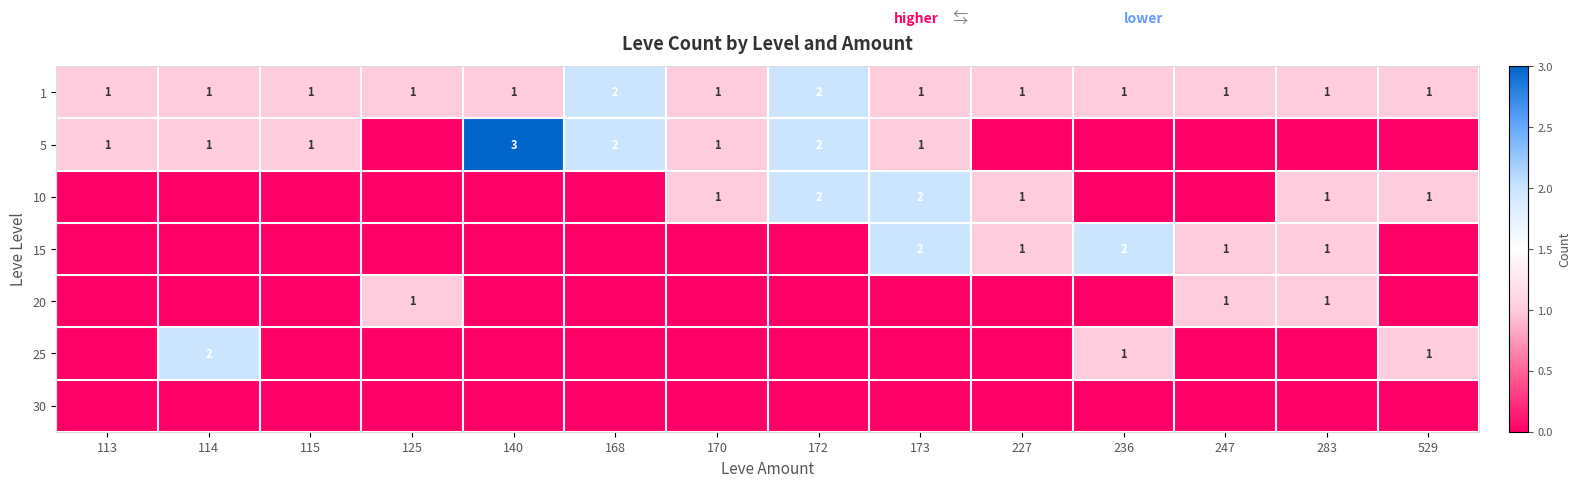

At how many categories does at least one series exceed 0?

14